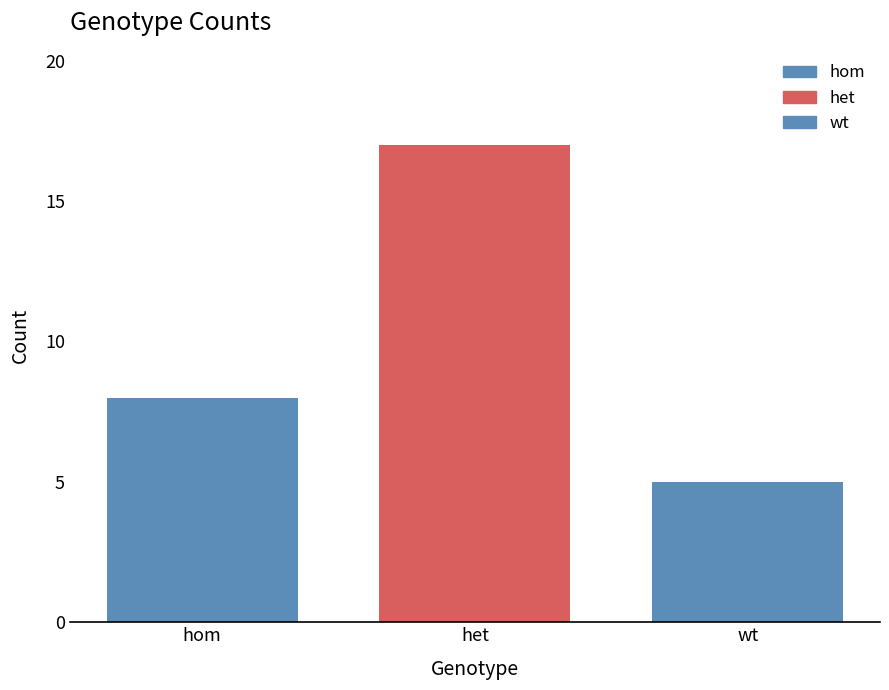

Reading right to left, what are all the values shown in this chart?

5	17	8